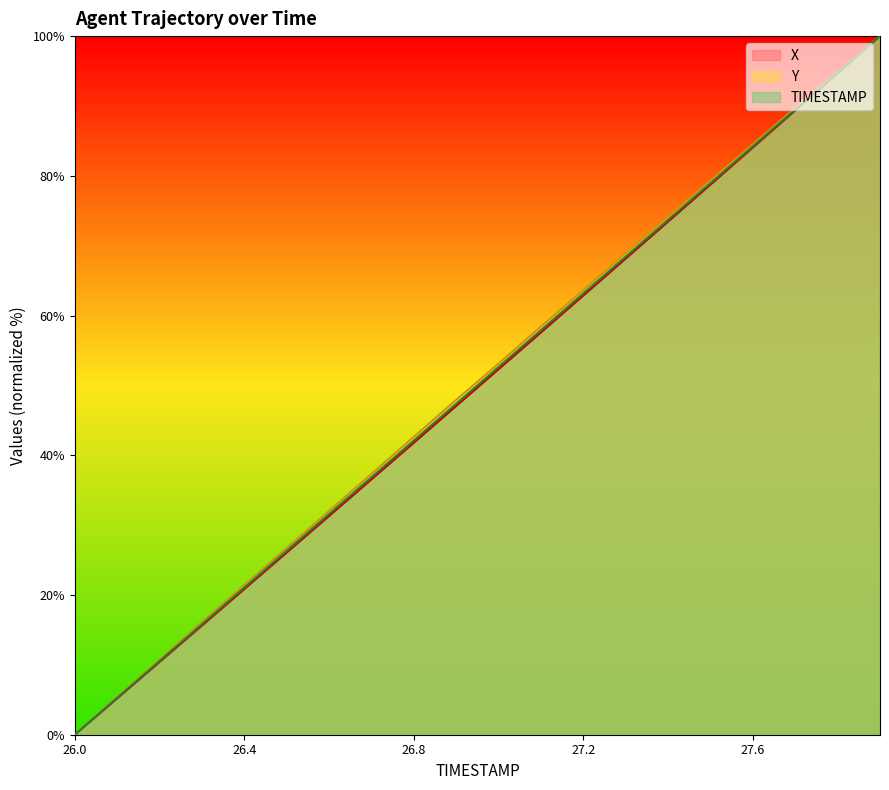

At 27.0, list the series in order from smallest to largest.

X, TIMESTAMP, Y